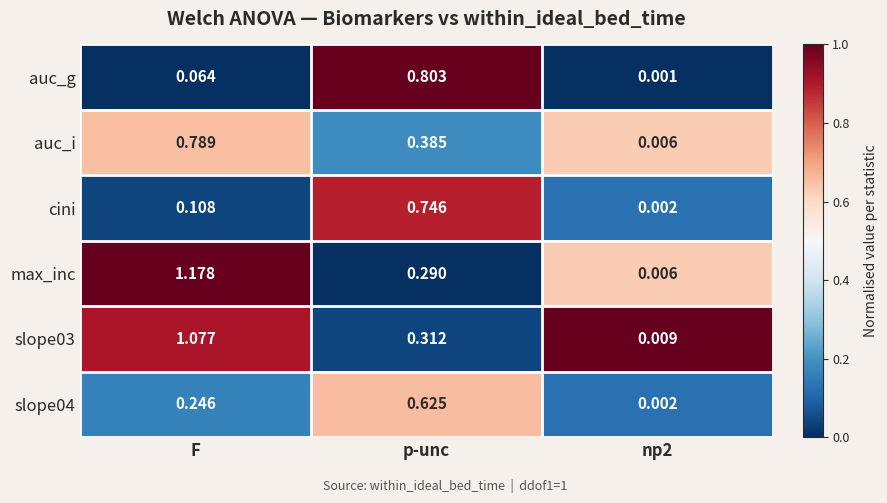

Which series has the widest spread of values?

max_inc